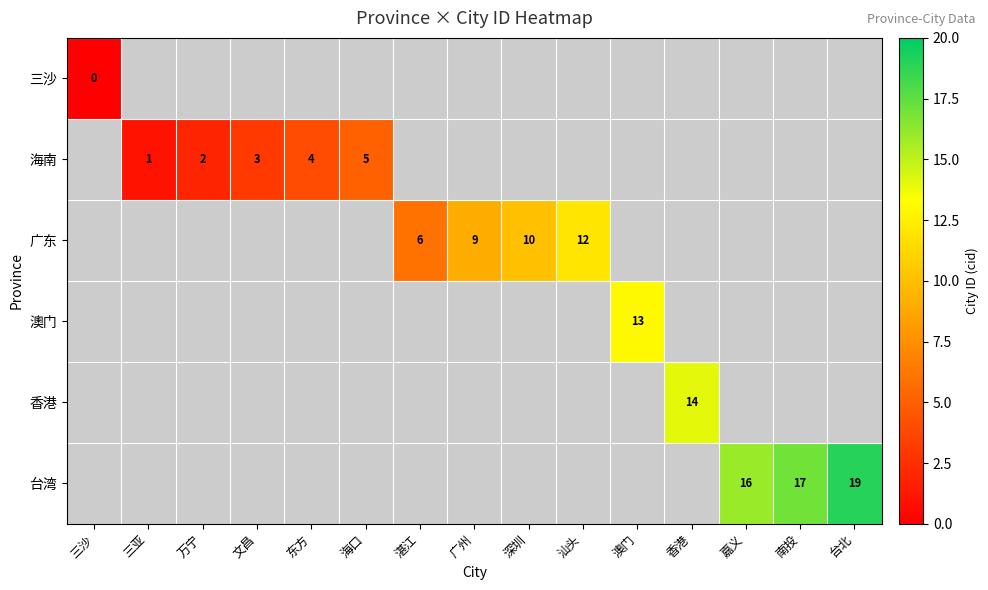

Between 湛江 and 汕头, which series saw the biggest shift?

row_2